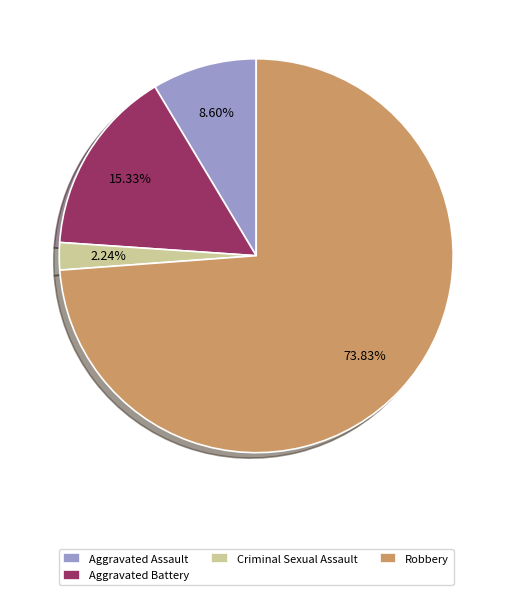

How many segments does this pie chart have?

4